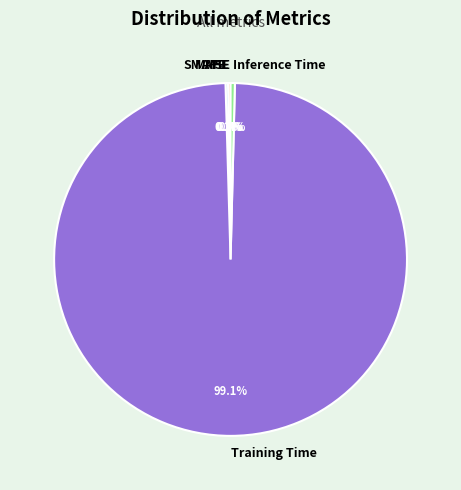

To the nearest percent, what is the average slice percentage?

20%